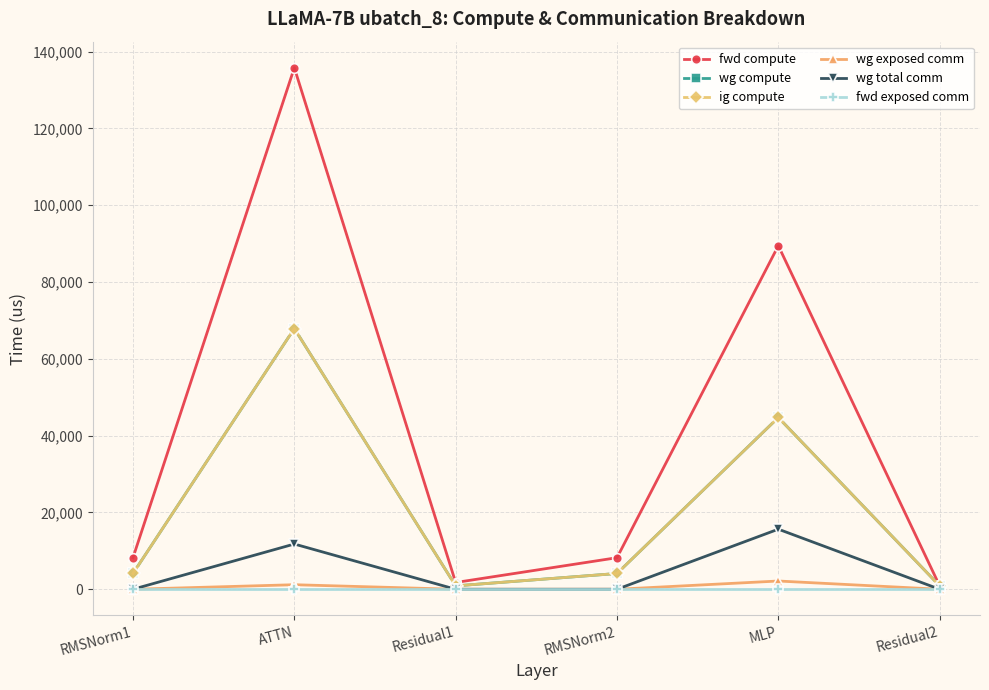

What is the label of the 4th point from the left?

RMSNorm2